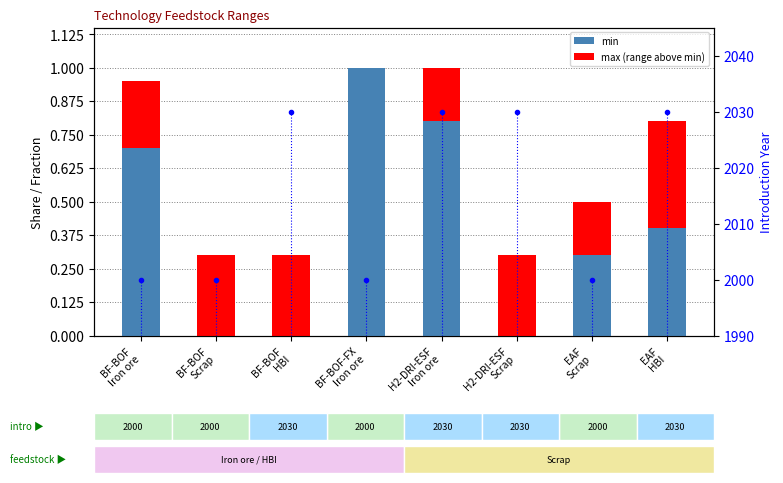

The max (range above min) series shows -0.2 at BF-BOF-FX
Iron ore. True or false?

False